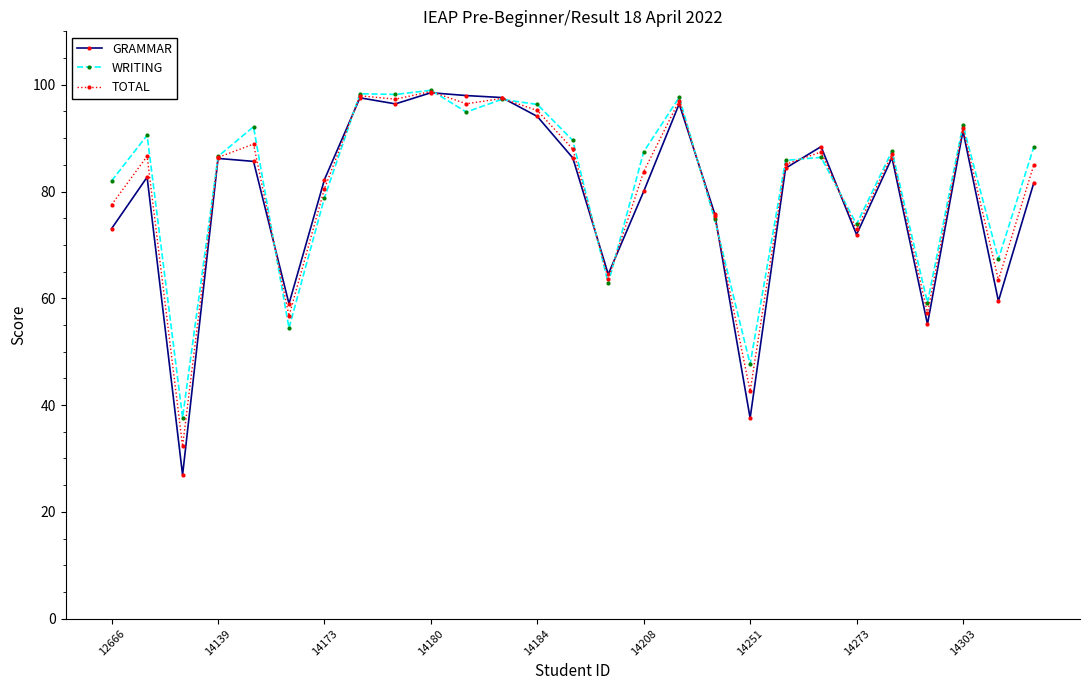

Does the chart have visible grid lines?

No